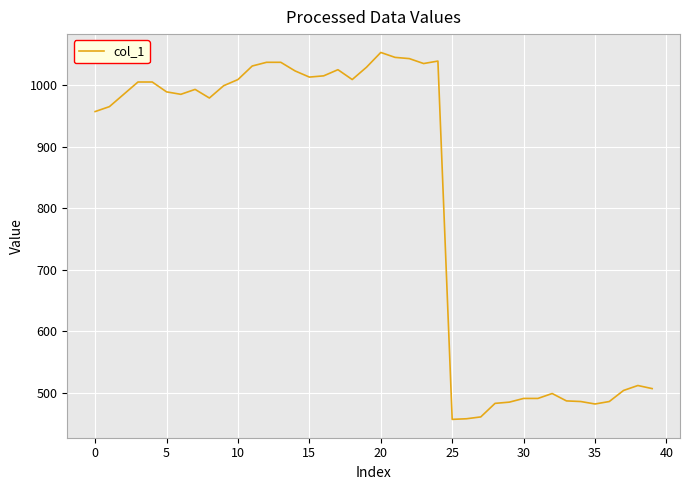

What is the minimum value shown in the chart?

457